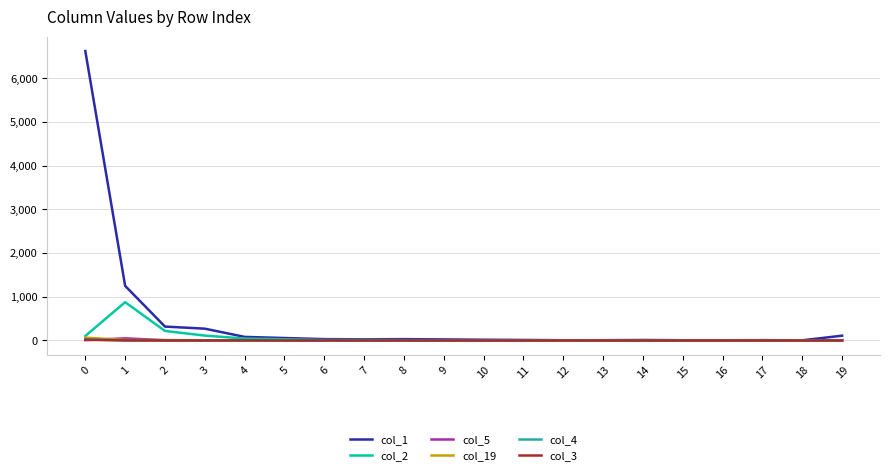

Which series has the widest spread of values?

col_1